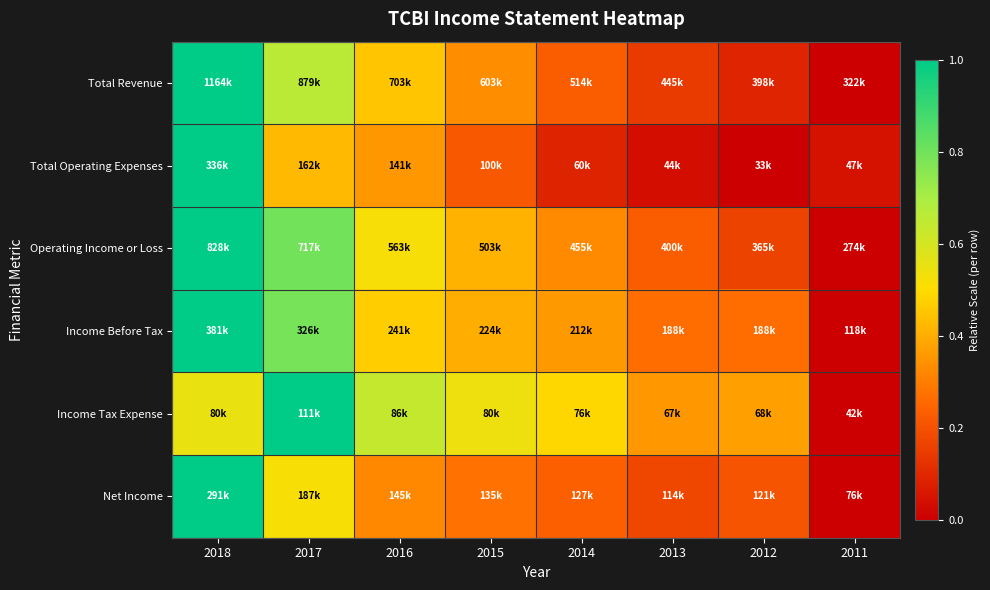

Reading left to right, what are all the values shown in this chart?

Total Revenue: 2018=1.0	2017=0.7	2016=0.5	2015=0.3	2014=0.2	2013=0.1	2012=0.1	2011=0.0
Total Operating Expenses: 2018=1.0	2017=0.4	2016=0.4	2015=0.2	2014=0.1	2013=0.0	2012=0.0	2011=0.0
Operating Income or Loss: 2018=1.0	2017=0.8	2016=0.5	2015=0.4	2014=0.3	2013=0.2	2012=0.2	2011=0.0
Income Before Tax: 2018=1.0	2017=0.8	2016=0.5	2015=0.4	2014=0.4	2013=0.3	2012=0.3	2011=0.0
Income Tax Expense: 2018=0.5	2017=1.0	2016=0.6	2015=0.5	2014=0.5	2013=0.4	2012=0.4	2011=0.0
Net Income: 2018=1.0	2017=0.5	2016=0.3	2015=0.3	2014=0.2	2013=0.2	2012=0.2	2011=0.0